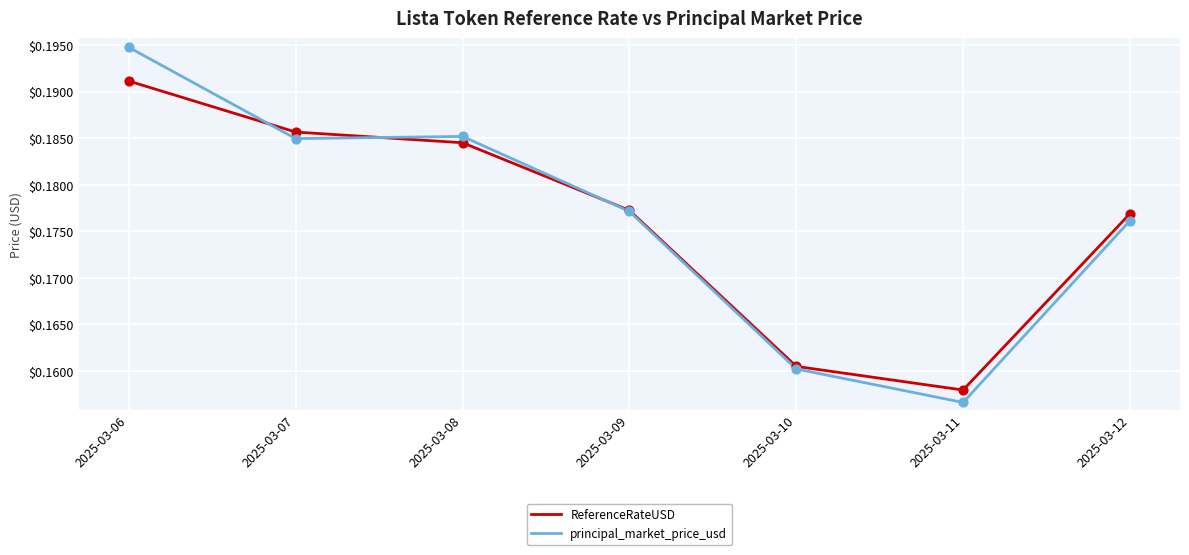

At which category is the sum across all series the highest?

2025-03-06